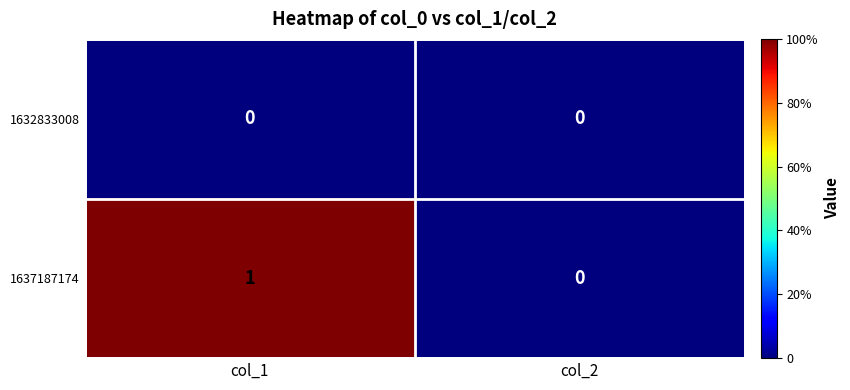

Which series has the widest spread of values?

1637187174